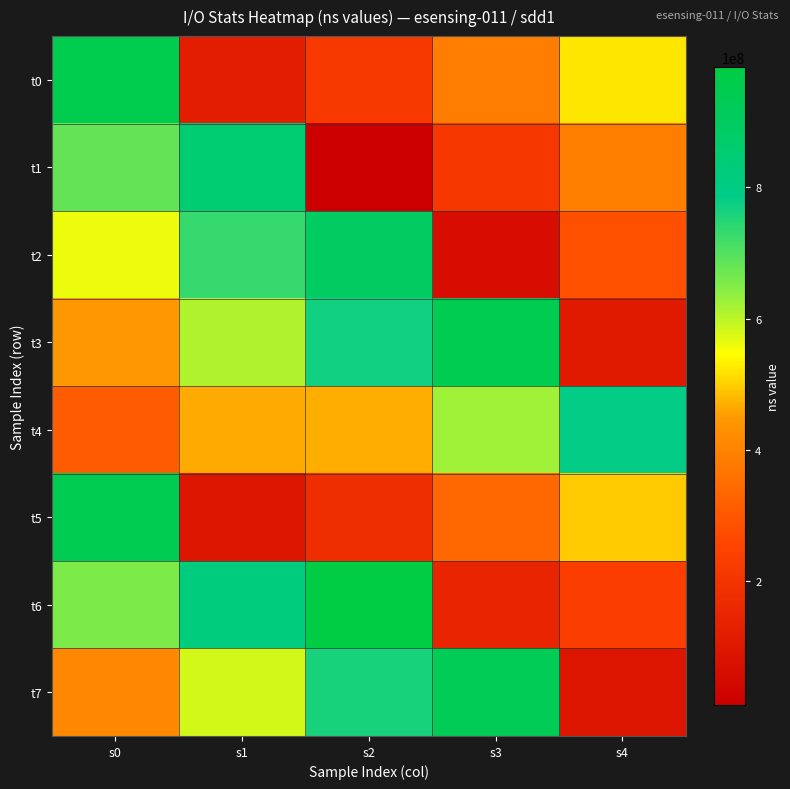

Reading right to left, extract all data points from this chart.

t0: s4=523680741	s3=385630928	s2=218969675	s1=121603538	s0=954261277
t1: s4=387672151	s3=215379770	s2=11256029	s1=848396455	s0=683131995
t2: s4=281894875	s3=62854597	s2=894076349	s1=729743127	s0=561059332
t3: s4=106295957	s3=938267808	s2=770509905	s1=609159243	s0=447372423
t4: s4=784580600	s3=626332289	s2=468726918	s1=466660527	s0=309849777
t5: s4=495973104	s3=335884445	s2=179135131	s1=94060335	s0=939881916
t6: s4=236021877	s3=145361667	s2=983615474	s1=819011467	s0=655377851
t7: s4=87701060	s3=929600861	s2=760389262	s1=583874996	s0=412207524